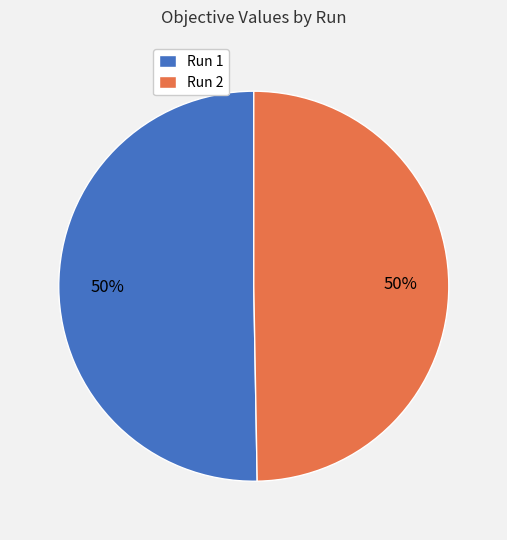

To the nearest percent, what is the combined percentage of Run 2 and Run 1?

100%